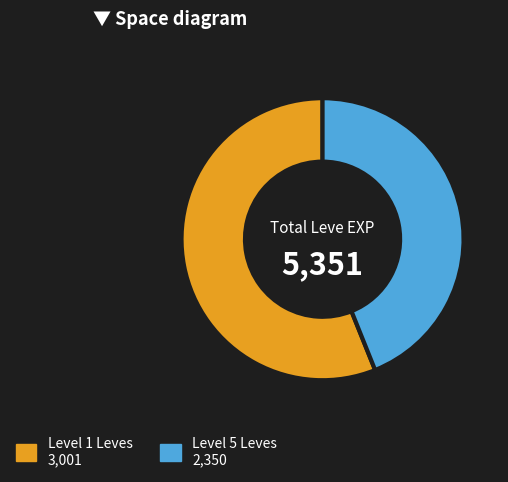

Count the number of slices in the pie.

2